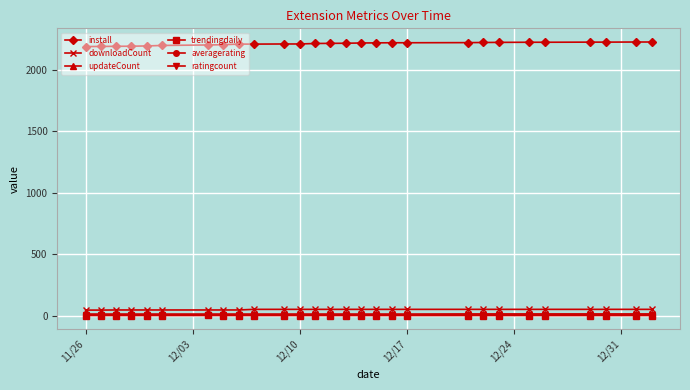

What is the greatest value displayed?

2224.0